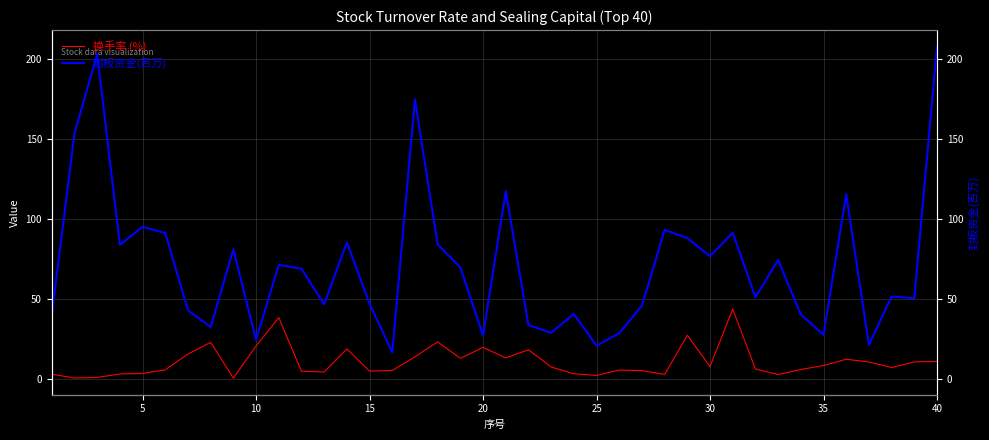

Reading left to right, transcribe all the data shown in this chart.

换手率 (%): 2.8	0.4	0.8	2.9	3.3	5.5	15.4	22.7	0.3	20.4	38.2	4.7	4.2	18.6	4.7	5.1	13.7	23.0	12.7	19.6	13.0	18.1	7.3	3.0	2.0	5.4	5.0	2.7	27.2	7.6	43.5	6.0	2.6	5.7	8.2	12.1	10.5	7.0	10.5	10.8
封板资金(百万): 39.9	153.3	202.8	83.7	94.9	91.0	42.7	32.3	80.9	24.4	71.1	68.7	46.5	85.2	46.9	16.5	174.6	83.9	69.6	27.0	117.3	33.5	28.7	40.4	20.6	28.4	45.6	93.0	87.9	76.5	91.3	50.9	74.1	40.2	27.4	115.3	21.1	51.4	50.3	207.6